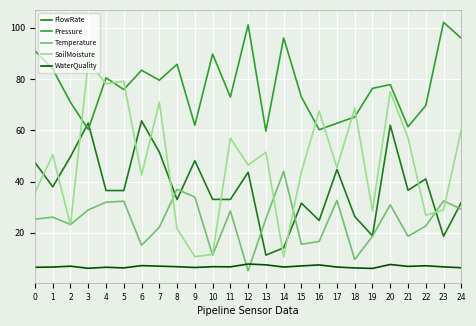

What is the sum of the Pressure values at 8 and 23?

187.9